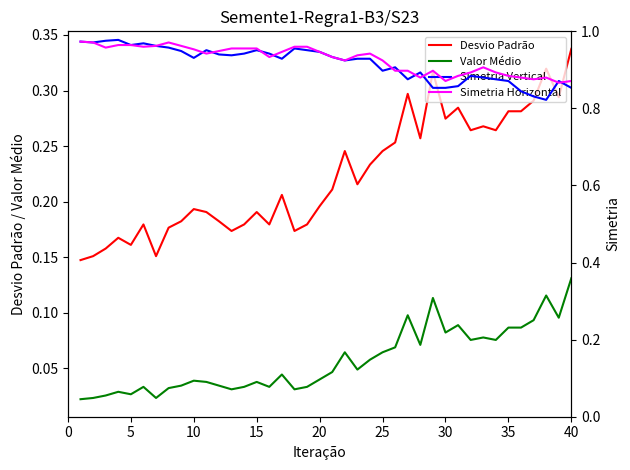

True or false: Desvio Padrão and Valor Médio cross at least once.

False